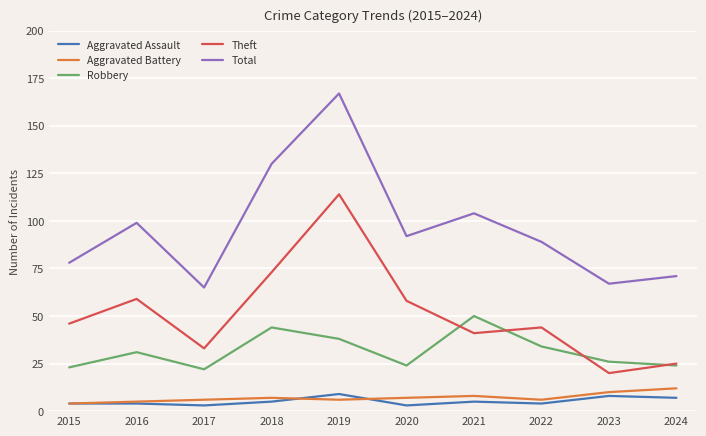

How many lines are shown in the chart?

5